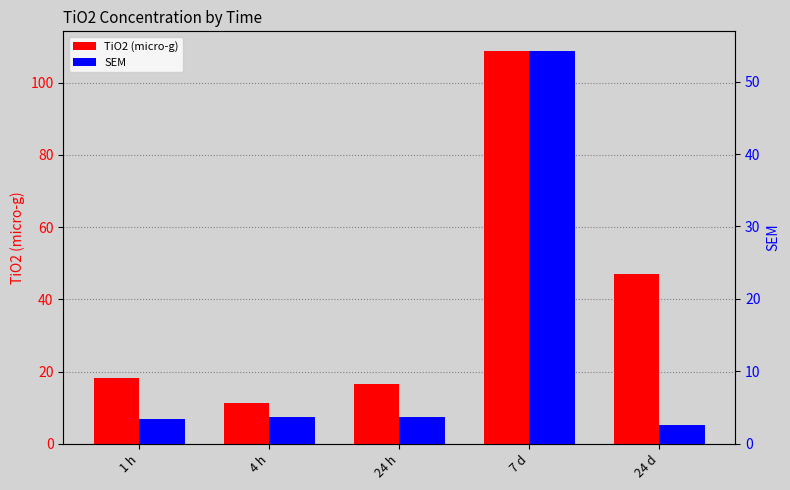

Reading left to right, list all the values displayed in this chart.

TiO2 (micro-g): 1 h=18.1	4 h=11.3	24 h=16.5	7 d=108.8	24 d=46.9
SEM: 1 h=3.4	4 h=3.7	24 h=3.7	7 d=54.2	24 d=2.5